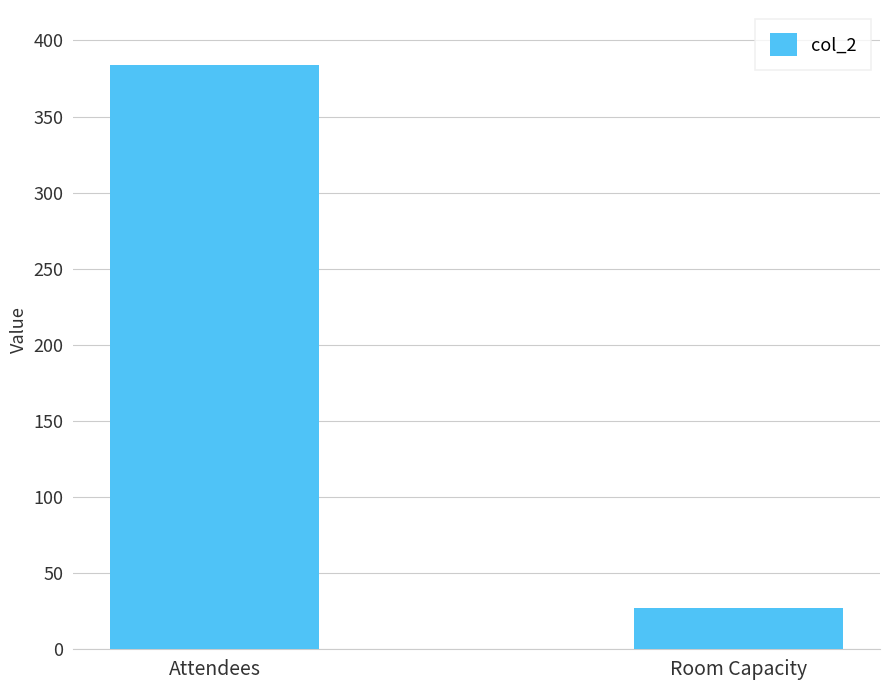

Does the chart contain stacked bars?

No